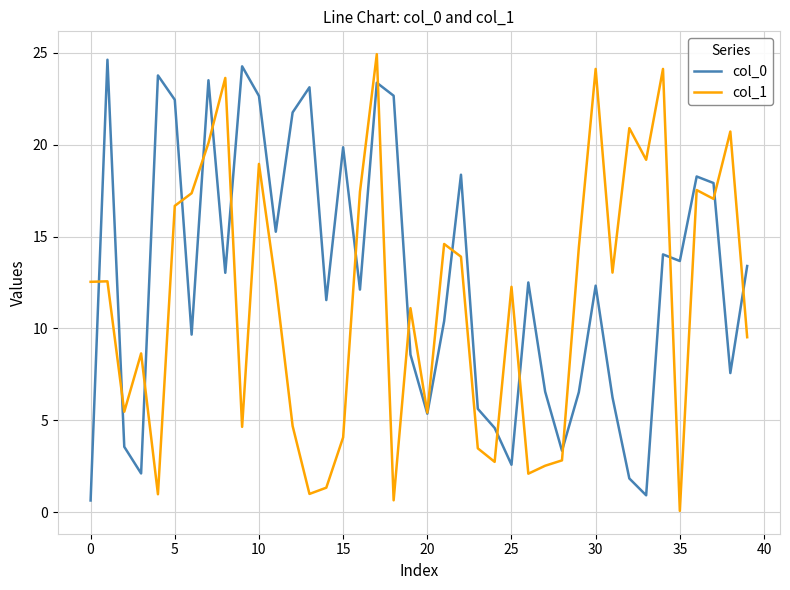

Which series has the largest range (max minus min)?

col_1